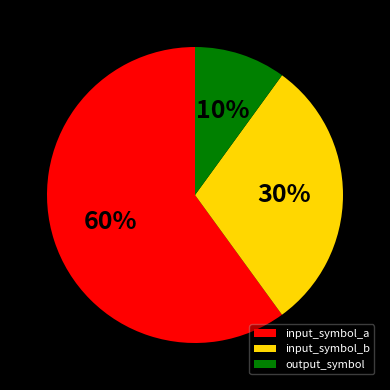

Between input_symbol_b and input_symbol_a, which is larger?

input_symbol_a